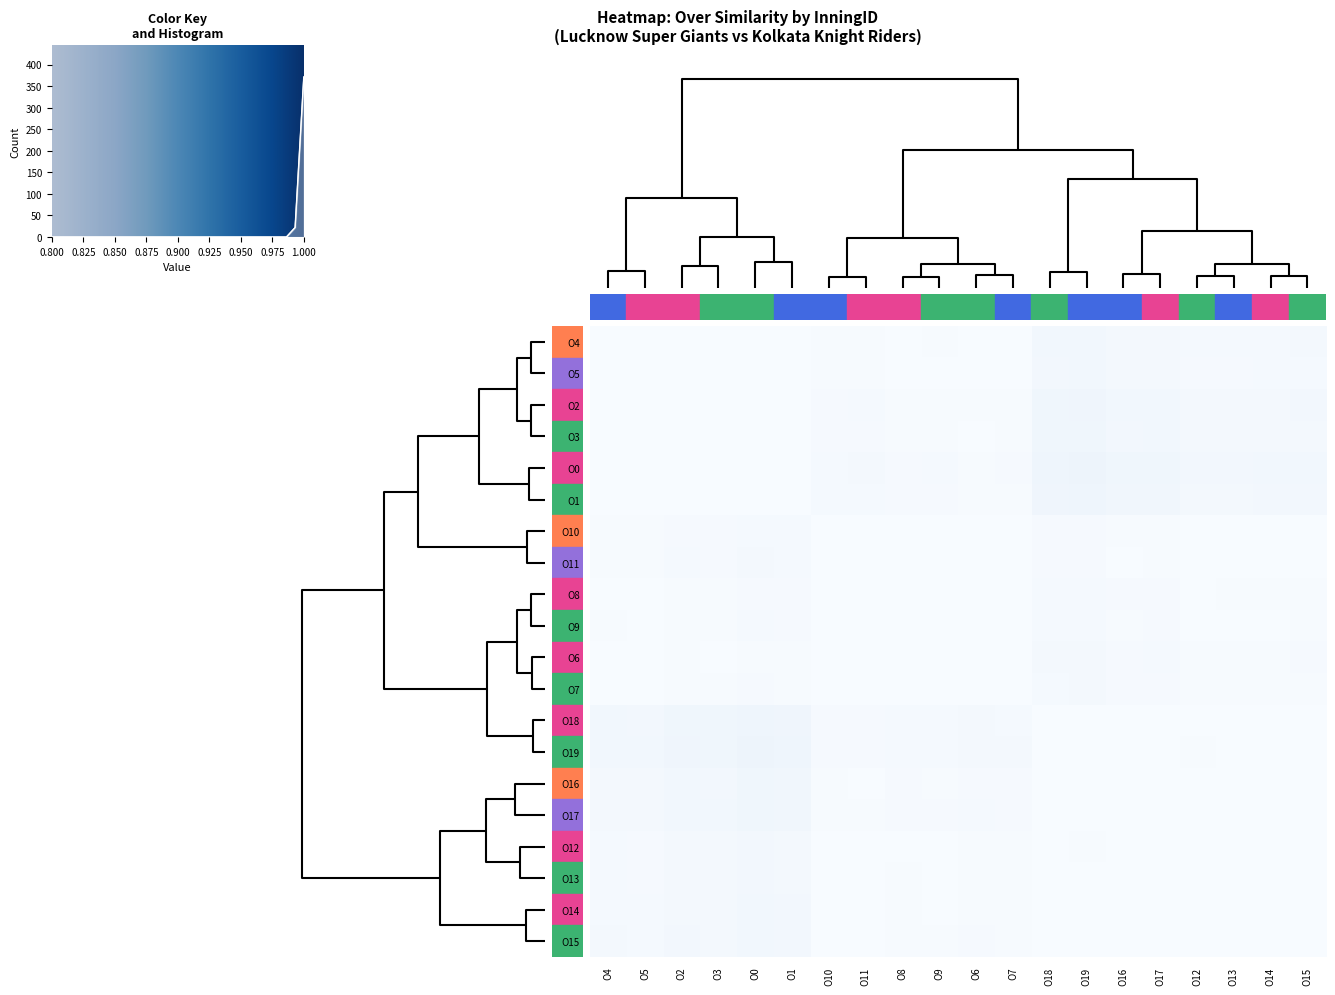

True or false: O19 has a value of 0.5 at O9.

False